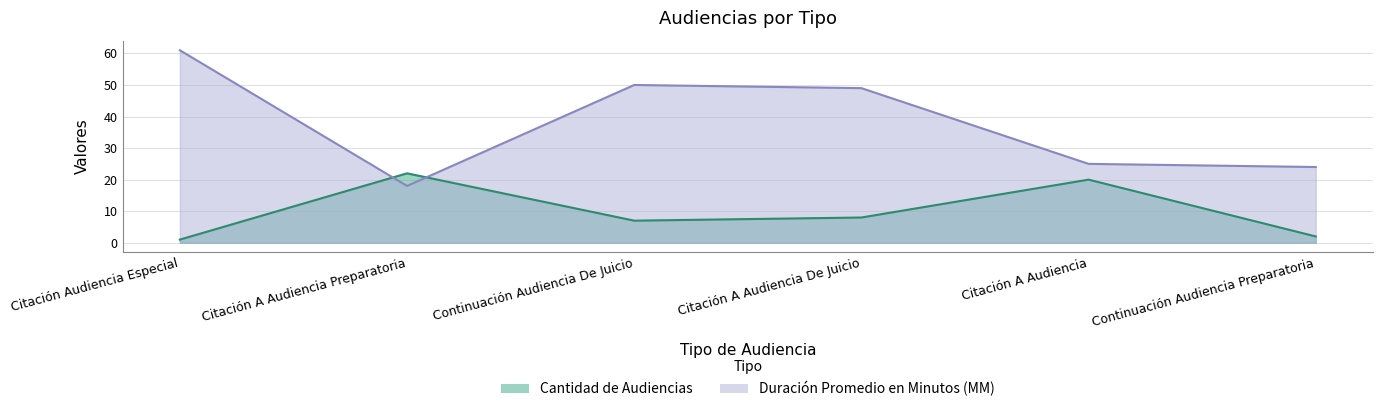

True or false: Cantidad de Audiencias has more than 1 interior local peaks.

True